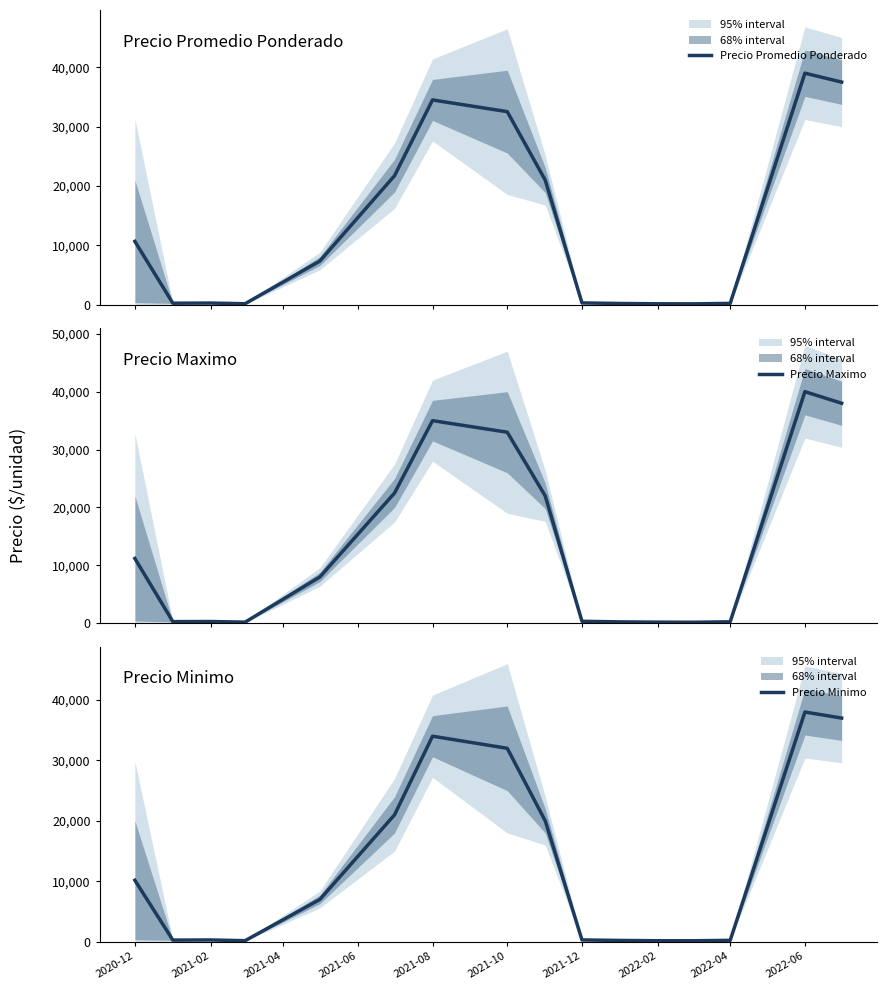

True or false: Precio Promedio Ponderado and Precio Minimo intersect in this chart.

False